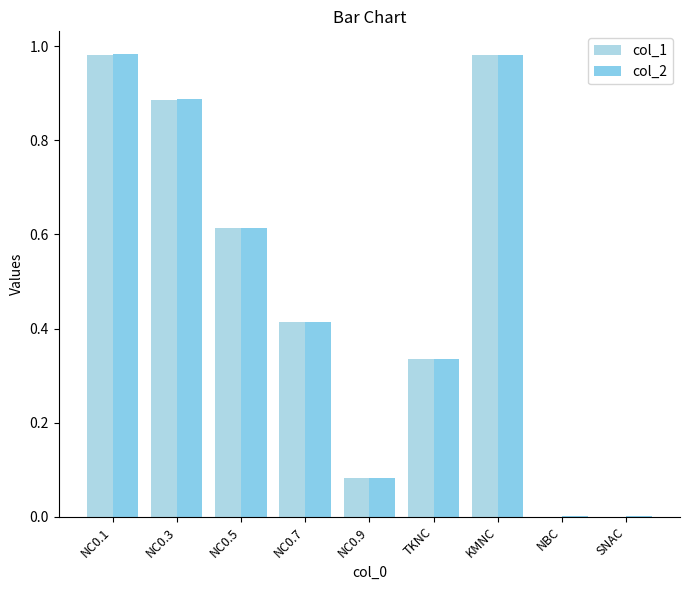

Is the value of col_2 at NC0.3 greater than the value of col_1 at SNAC?

Yes